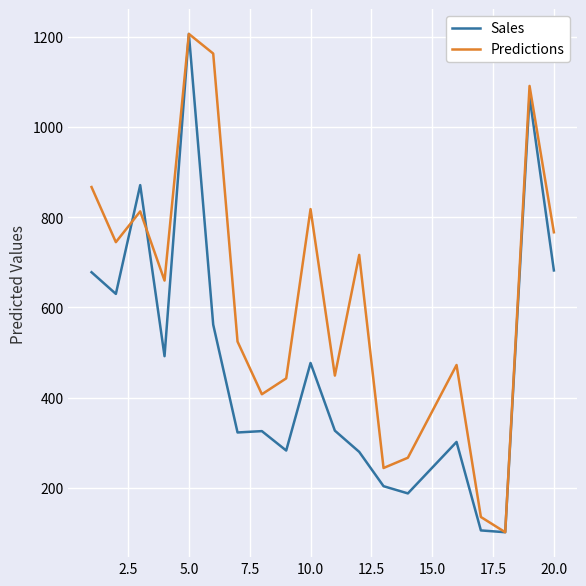

List the series in order of their overall mean, highest first.

Predictions, Sales